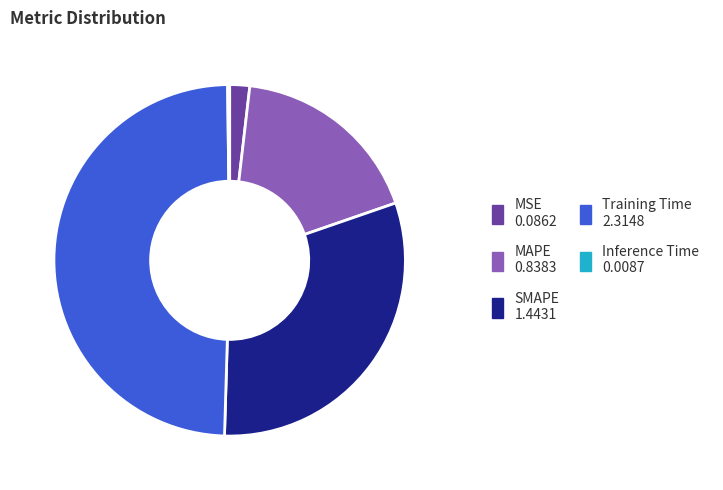

Which category has the biggest portion of the pie?

Training Time